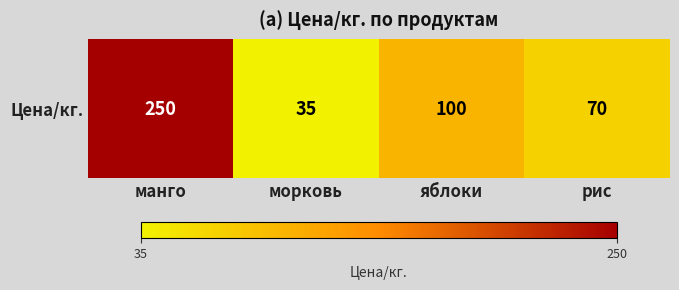

Reading left to right, extract all data points from this chart.

манго=250	морковь=35	яблоки=100	рис=70